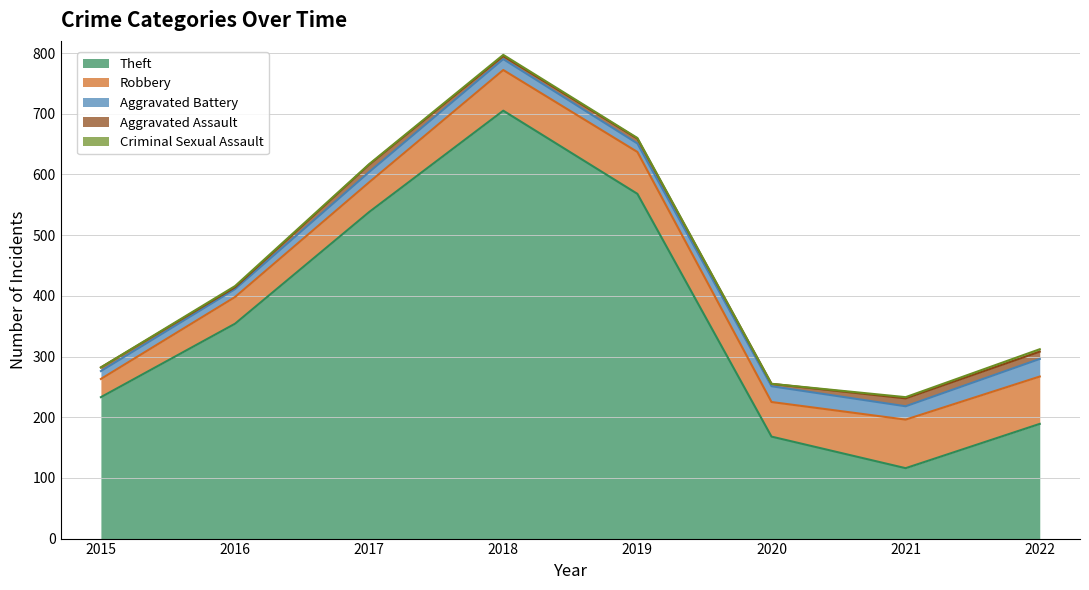

What are all the series names shown in the legend?

Theft, Robbery, Aggravated Battery, Aggravated Assault, Criminal Sexual Assault